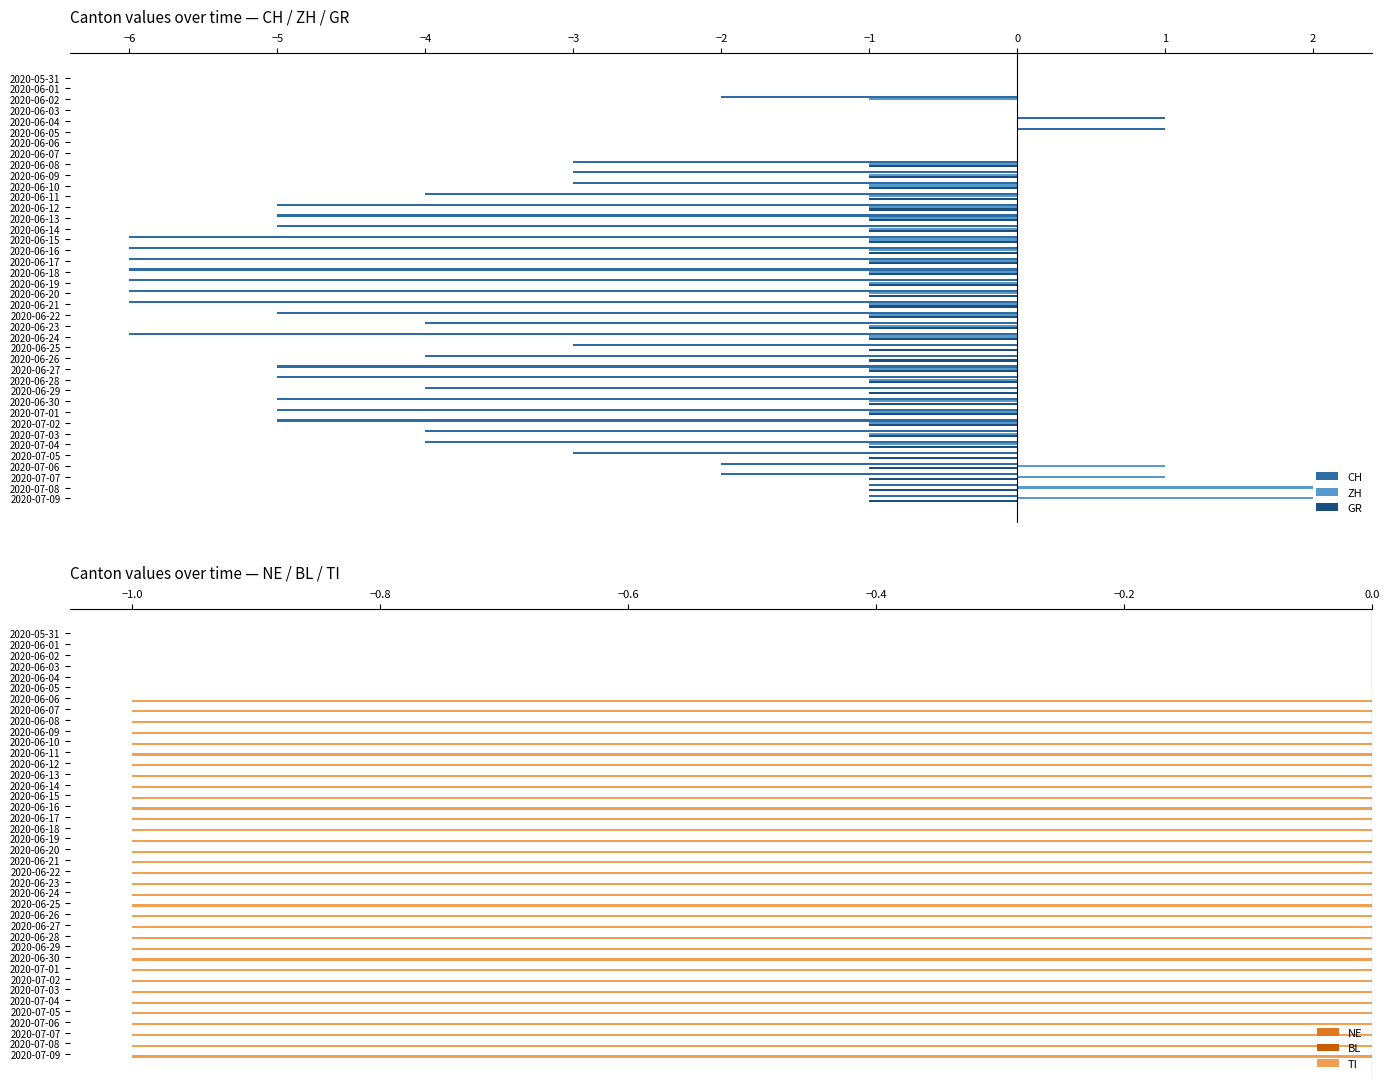

What is the sum of all ZH values?

-19